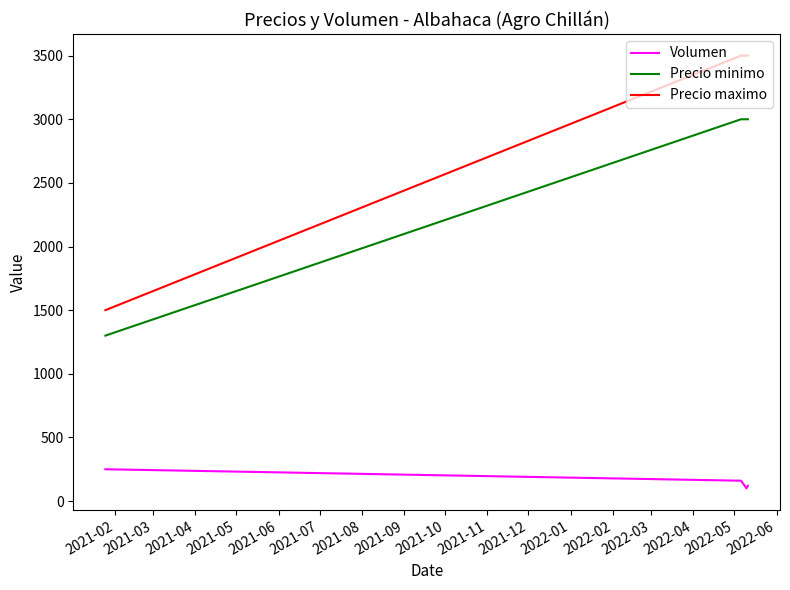

What is the sum of all Volumen values?

630